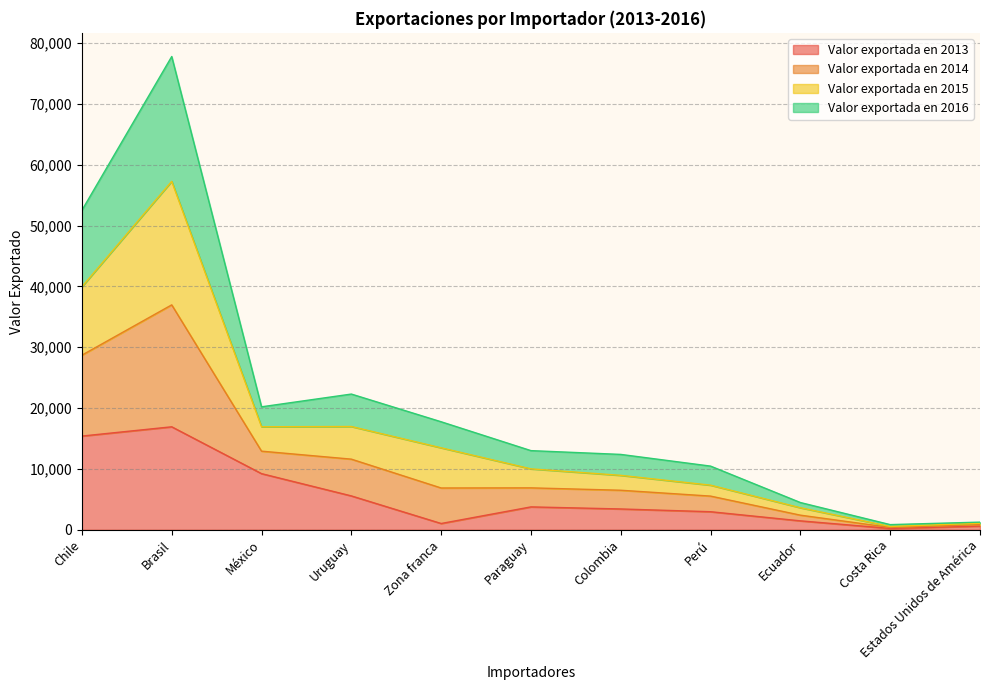

True or false: Valor exportada en 2013 has a value of 3754 at Paraguay.

True